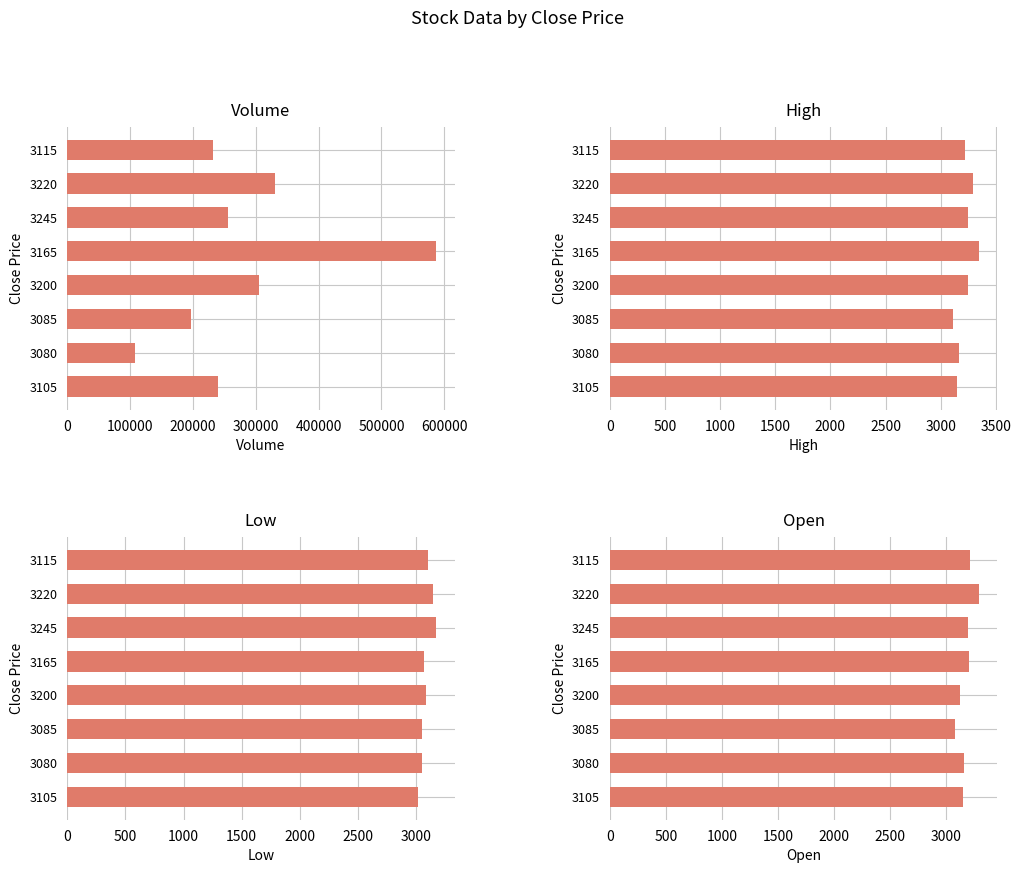

At 3105, list the series in order from smallest to largest.

Low, High, Open, Volume